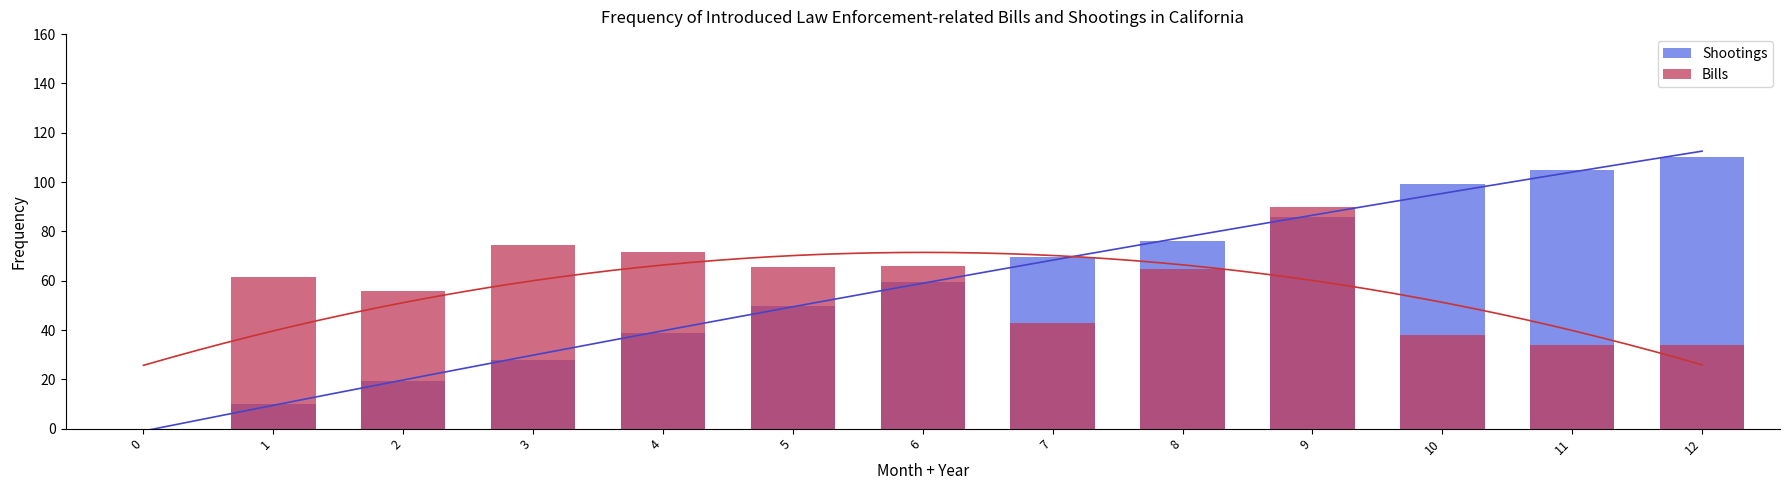

Which series has the largest total across all categories?

Shootings